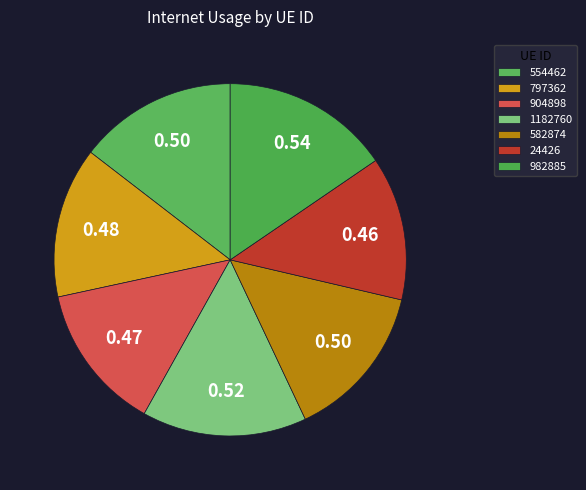

Is the sum of 904898 and 24426 greater than half?

No